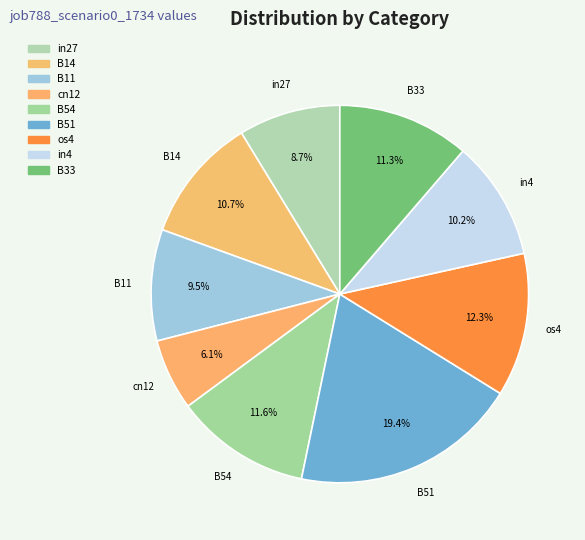

Do B11 and B33 together represent more than half of the pie?

No